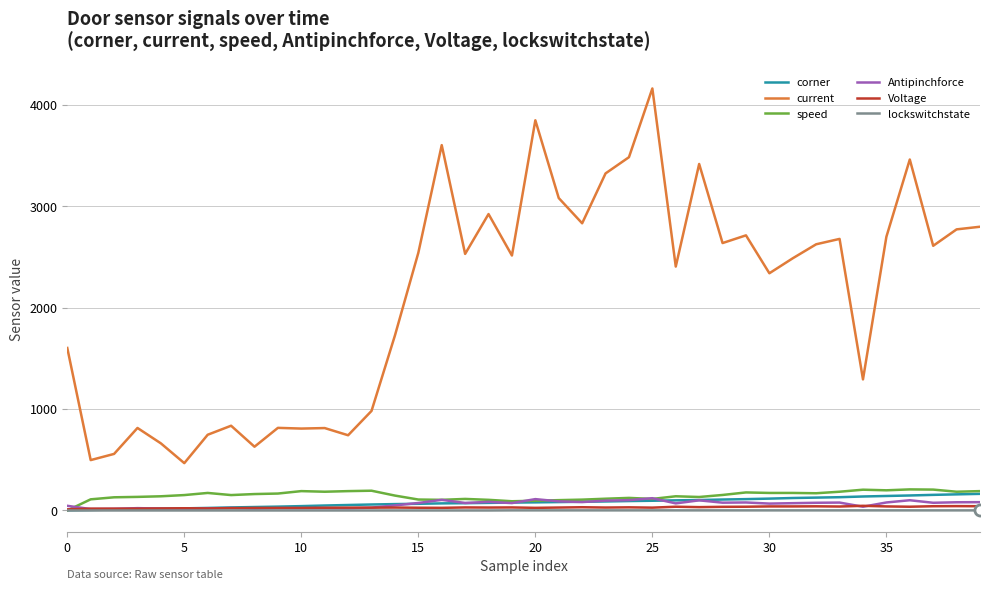

Which series has the largest total across all categories?

current